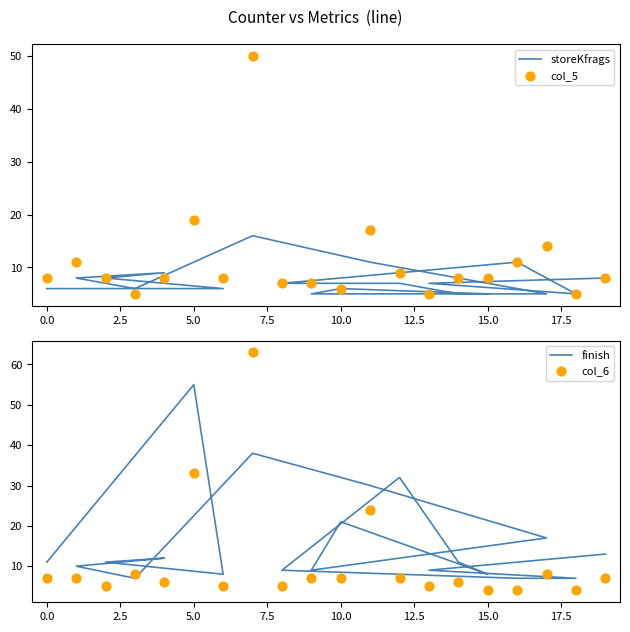

Which series has the largest Y range (max minus min)?

col_6